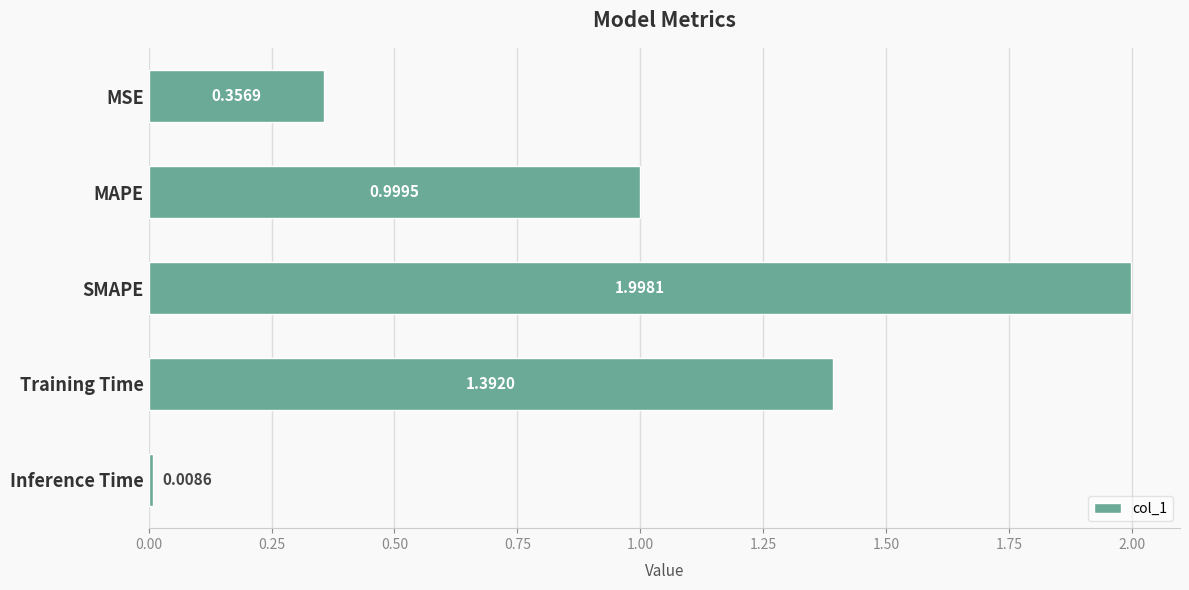

At which label is the value closest to 1?

MAPE